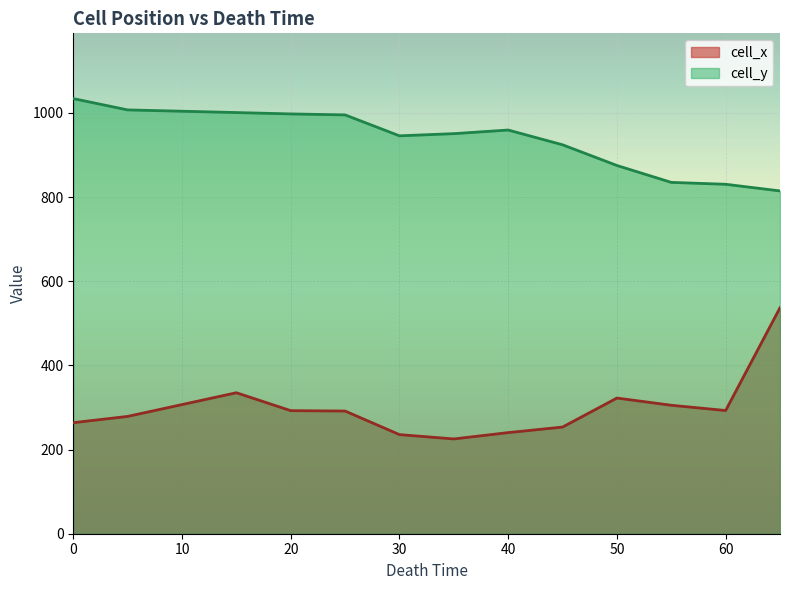

What is the difference between the maximum and minimum values in the cell_x series?

311.7